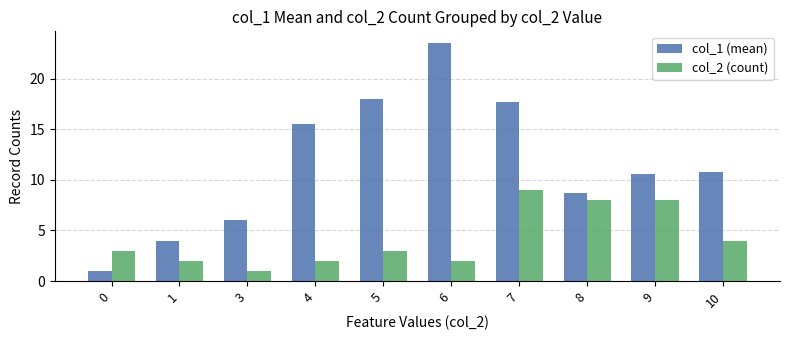

Which category has the highest value in the col_2 (count) series?

7